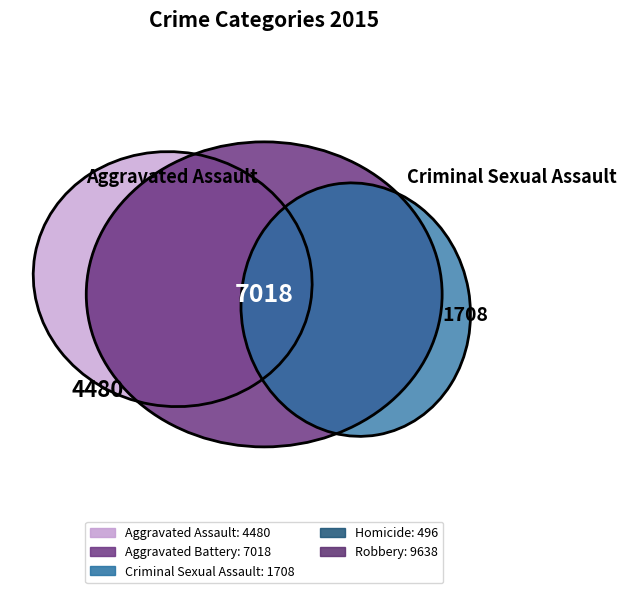

Which category has the biggest portion of the pie?

Robbery